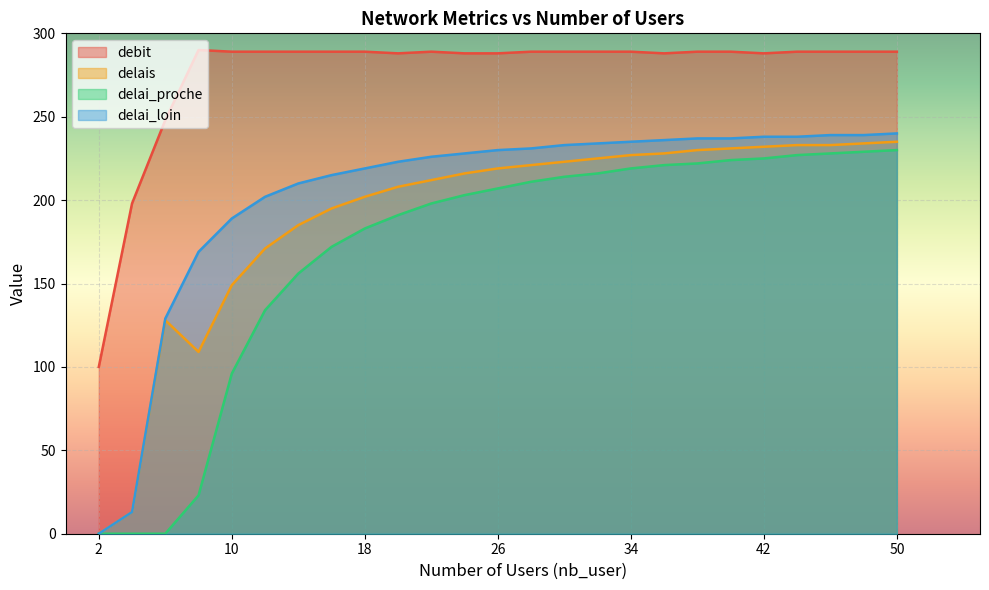

What is the value of the delai_loin point at the 14th from the left?

231